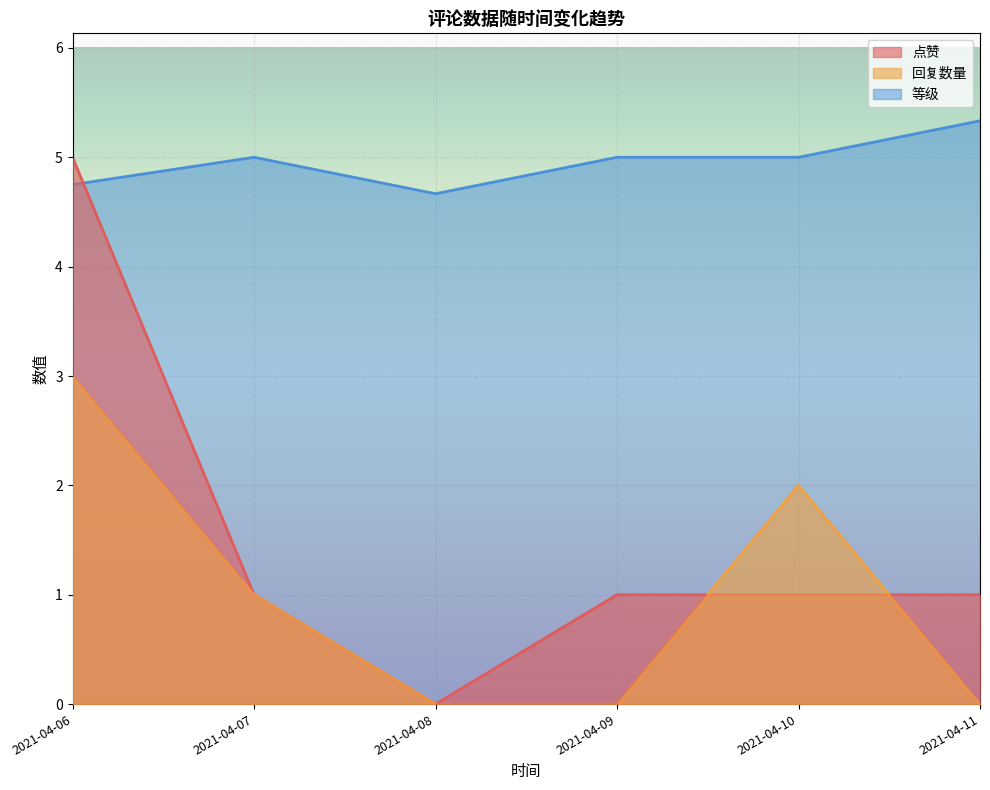

What is the average value of the 等级_line series?

5.0